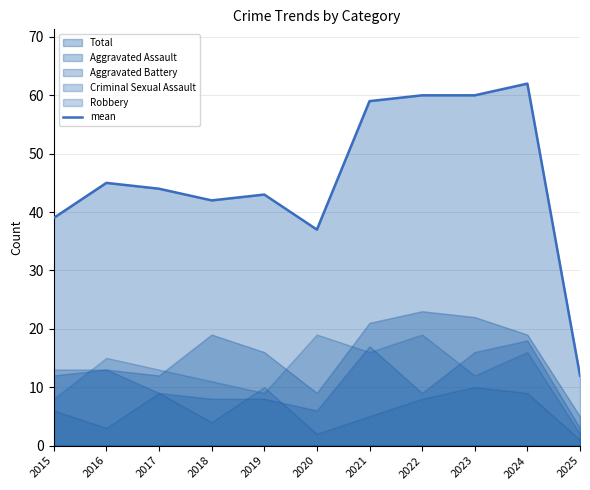

Reading right to left, what are all the values shown in this chart?

12	62	60	60	59	37	43	42	44	45	39